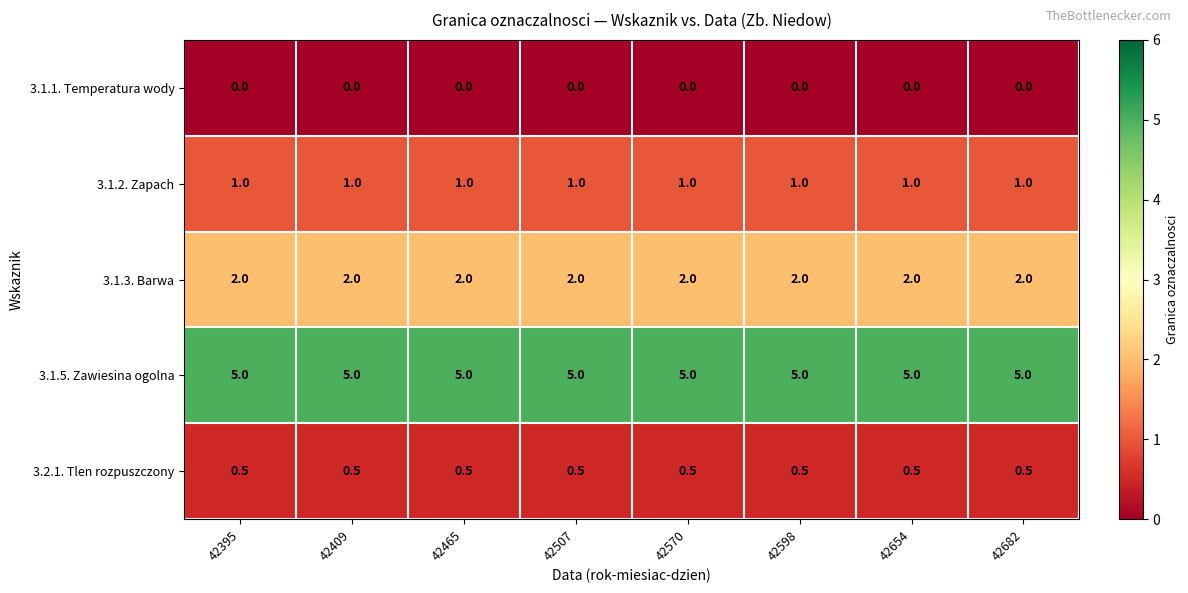

What is the lowest value of the 3.1.3. Barwa series?

2.0